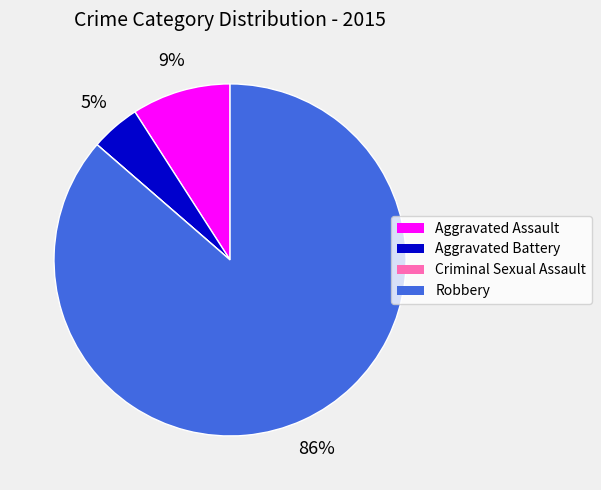

Is there any slice that represents more than half of the pie?

Yes